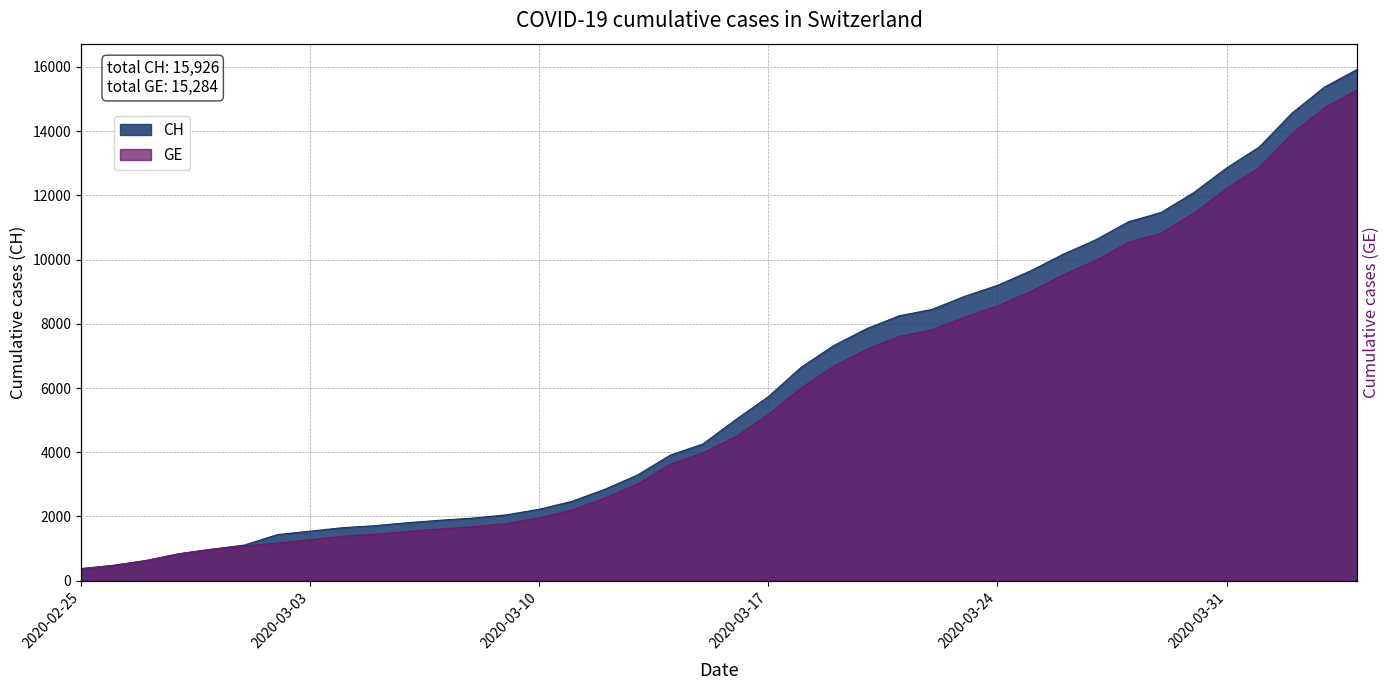

What is the difference between the maximum and second lowest values in the GE series?

14805